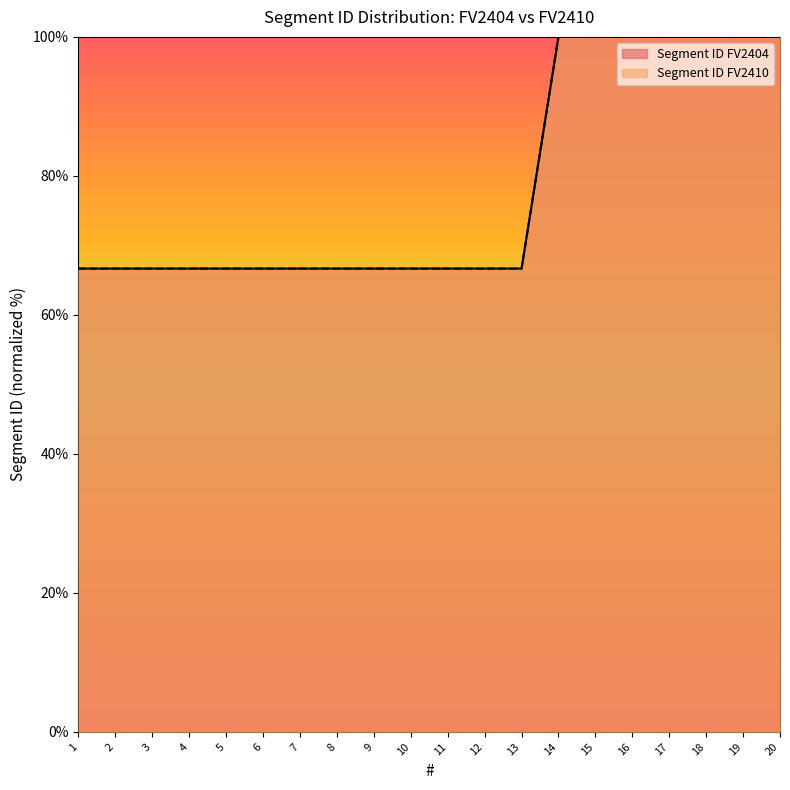

True or false: Segment ID FV2410 and Segment ID FV2404 cross at least once.

False